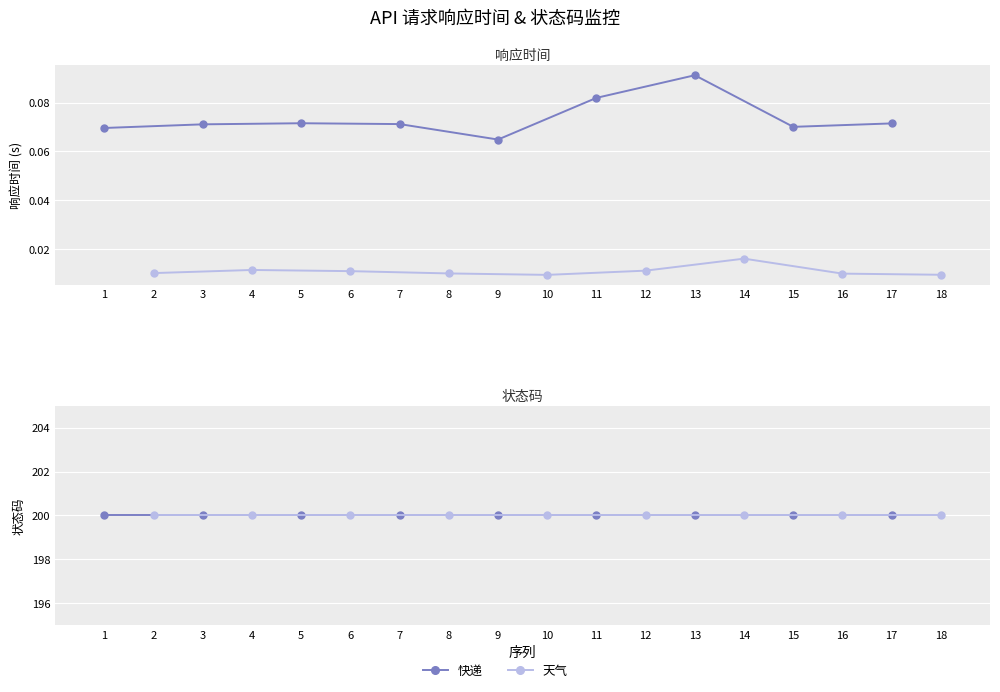

What is the value of the 快递 point at the 7th from the left?

0.1